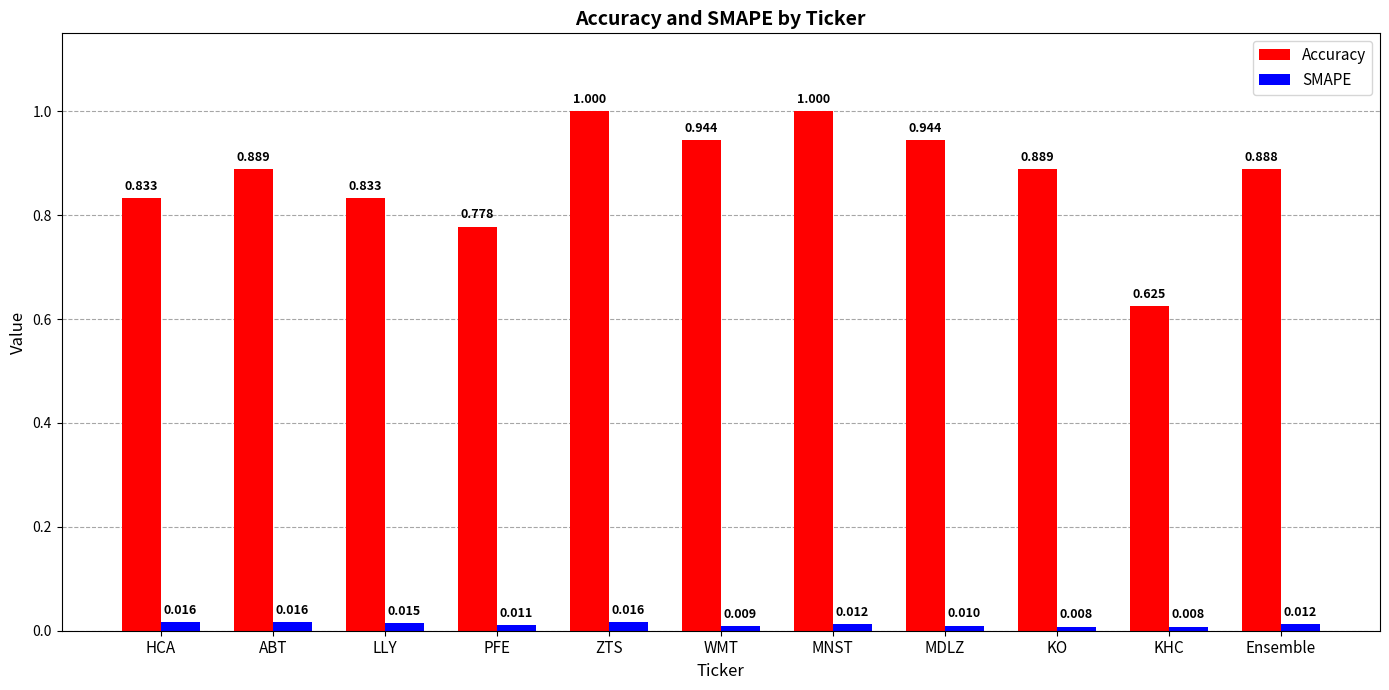

Count the number of categories in the chart.

11